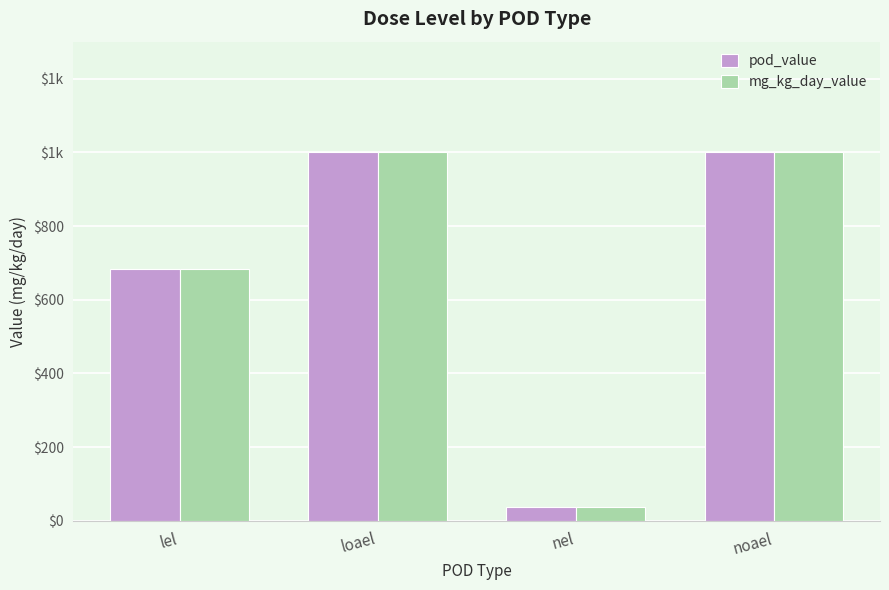

What is the average value of the mg_kg_day_value series?

680.0